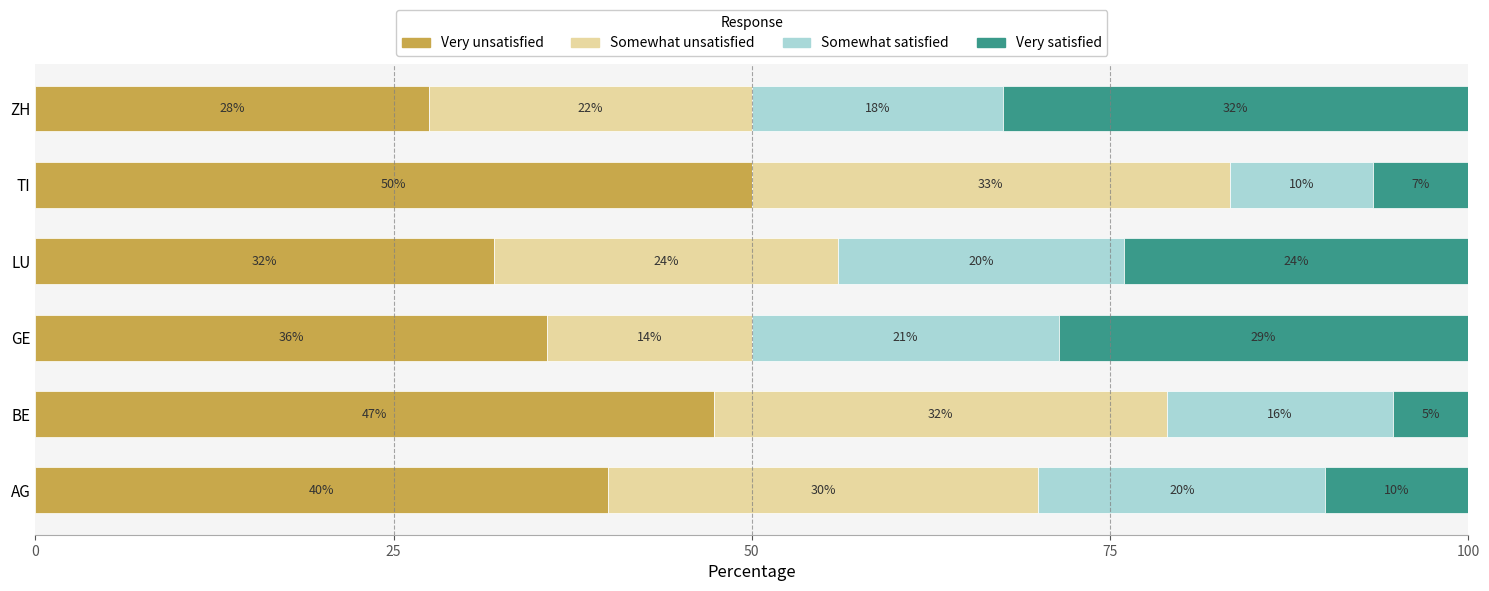

What is the total value across all series at LU?

100.0